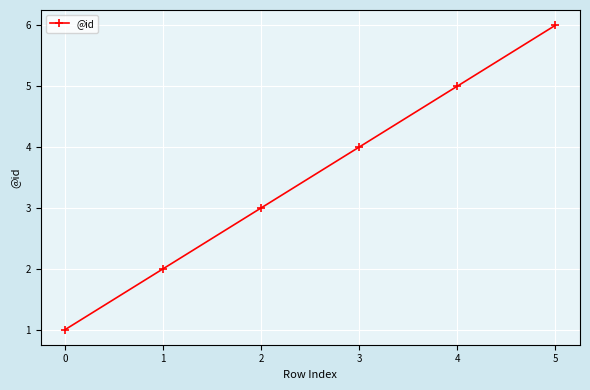

True or false: there are more than 0 points higher than both neighbors.

False